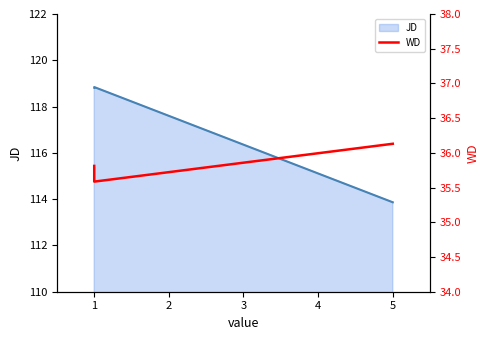

List the labels in order of value, smallest first.

1, 1, 5